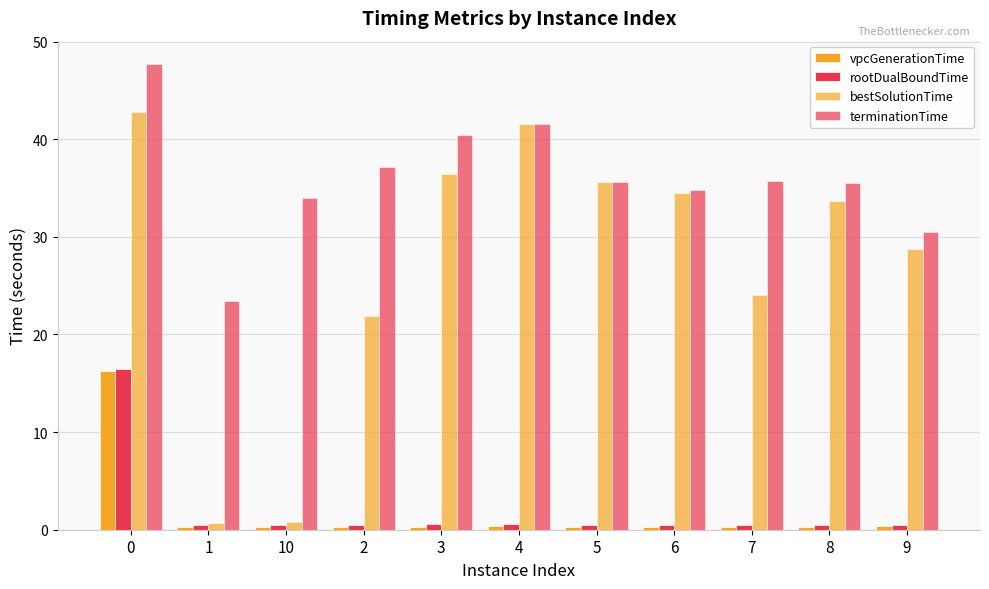

What is the approximate value of bestSolutionTime at 9?

28.7